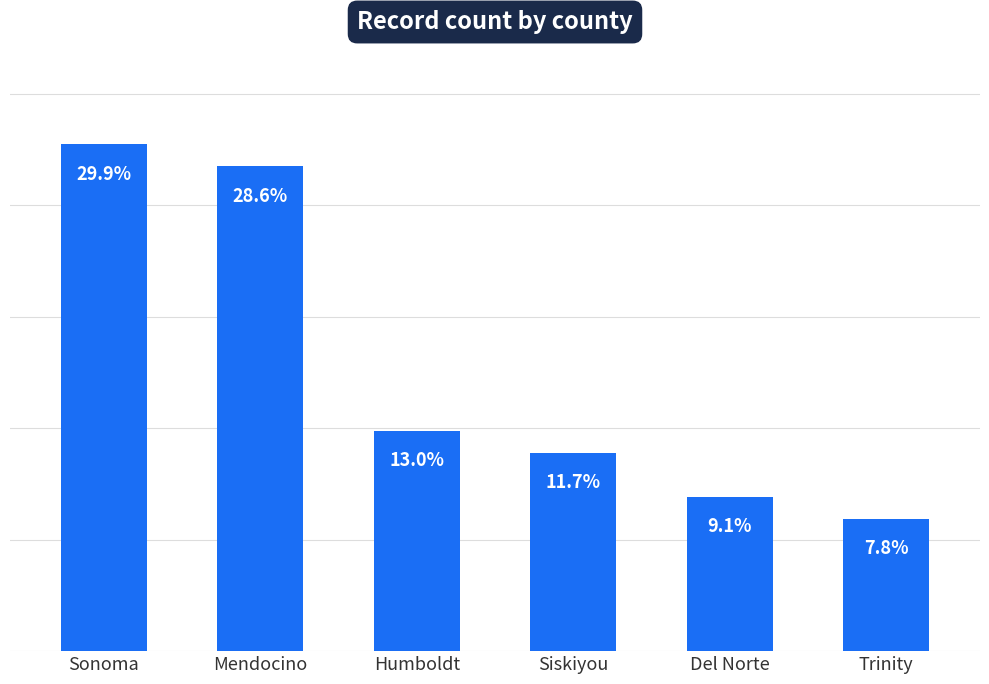

At which label does the data first exceed 12?

Sonoma